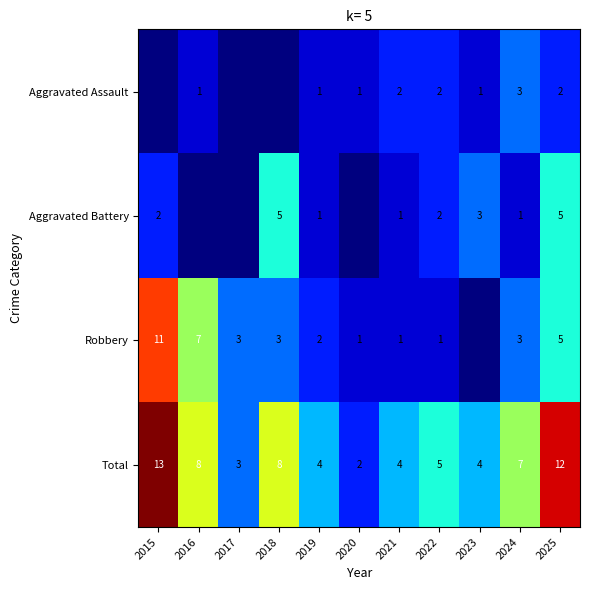

Is the value of Robbery at 2024 greater than the value of Total at 2019?

No